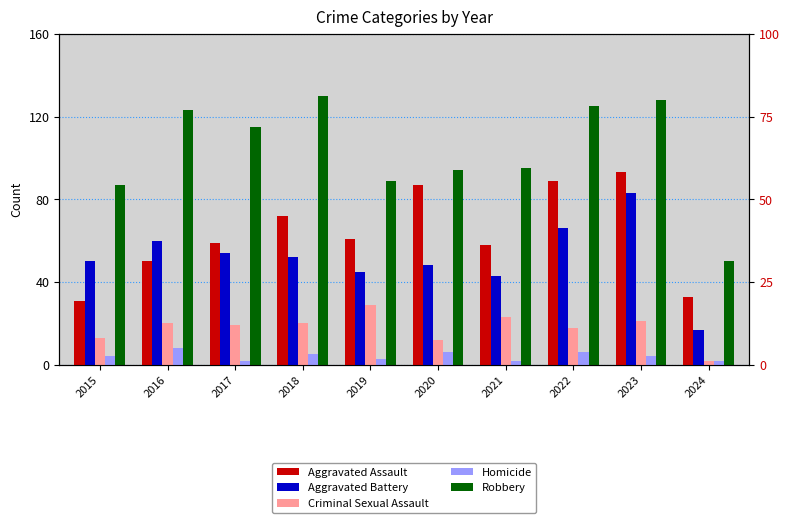

Which series has the widest spread of values?

Robbery